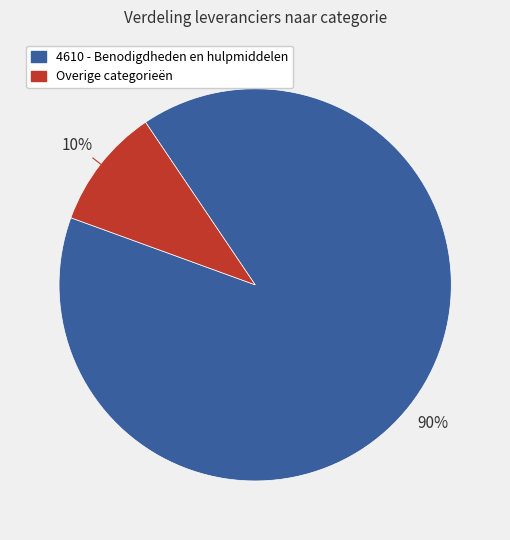

To the nearest percent, what is the difference between the largest and smallest slice percentages?

80%